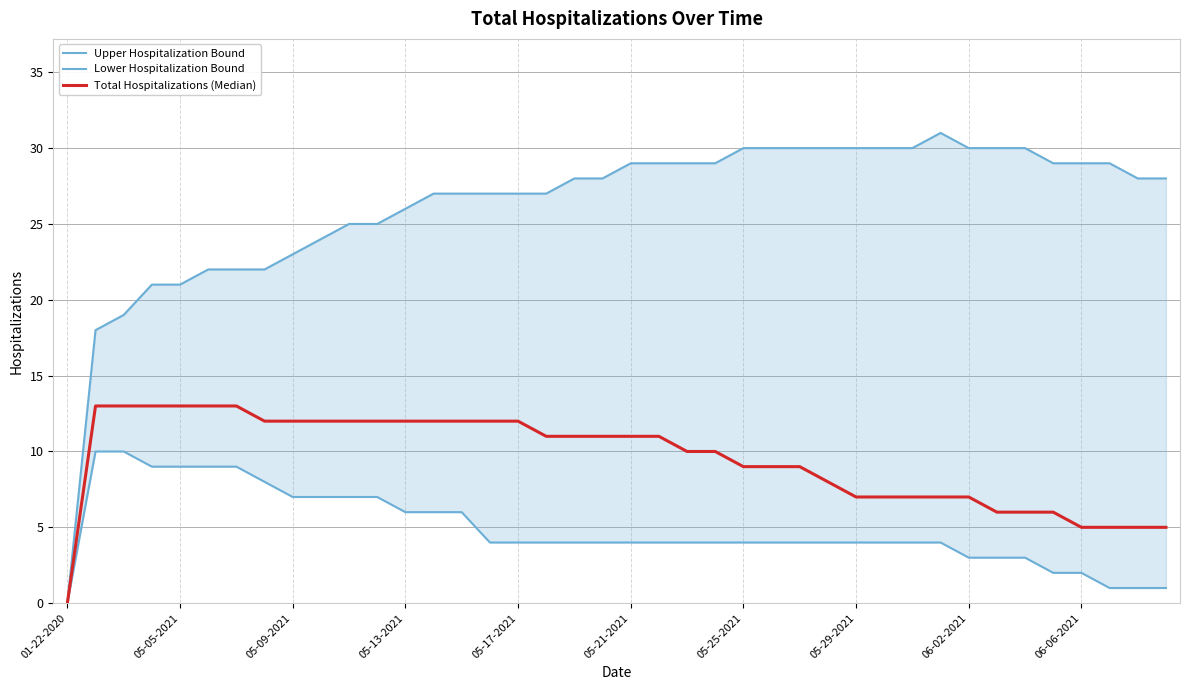

Which series has the largest range (max minus min)?

Upper Hospitalization Bound